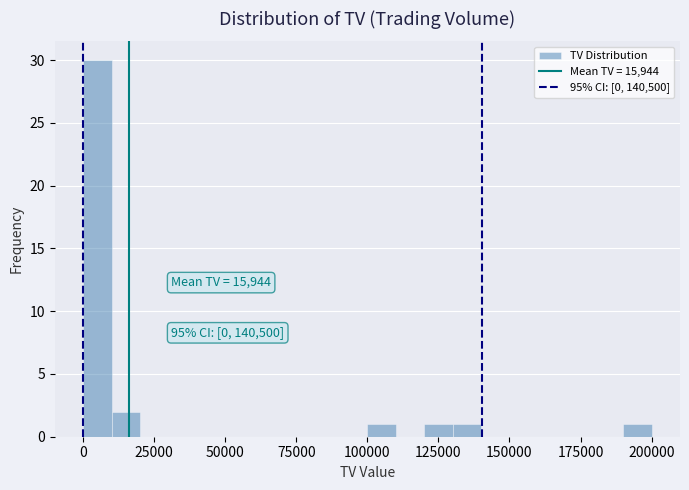

Read against the x-axis, roughly where is the centre of the tallest bar?

5000